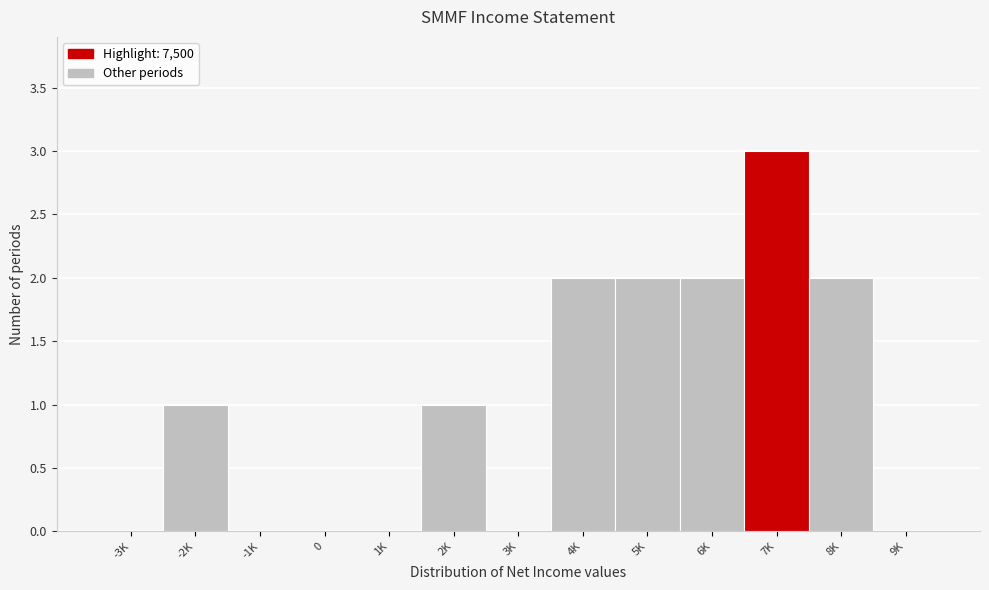

Reading left to right, what are all the values shown in this chart?

-3K=0	-2K=1	-1K=0	0=0	1K=0	2K=1	3K=0	4K=2	5K=2	6K=2	7K=3	8K=2	9K=0